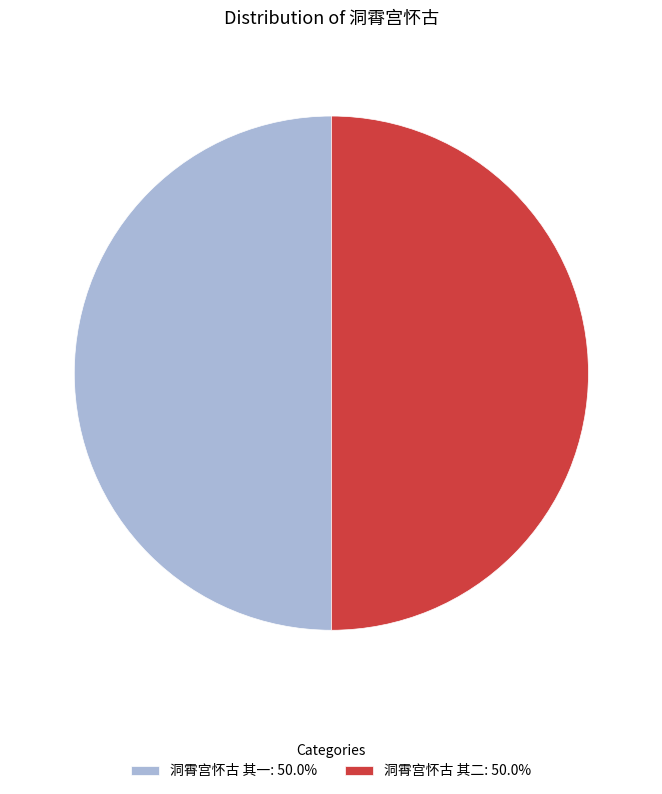

What is the ratio of the value at 洞霄宫怀古 其二: 50.0% to the value at 洞霄宫怀古 其一: 50.0%?

1.0